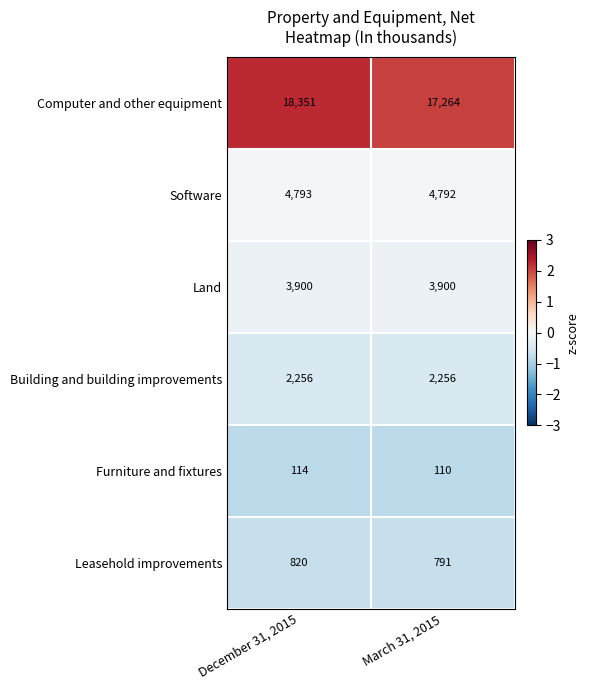

Where is Leasehold improvements nearest to the value 805?

March 31, 2015